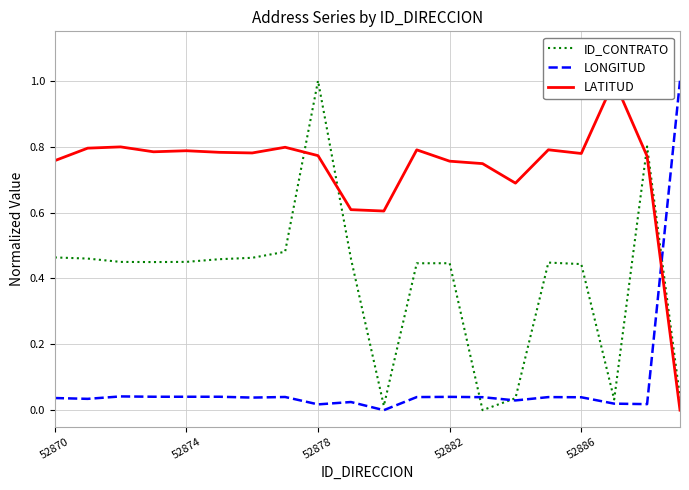

What value does the LATITUD series have at 17?

1.0